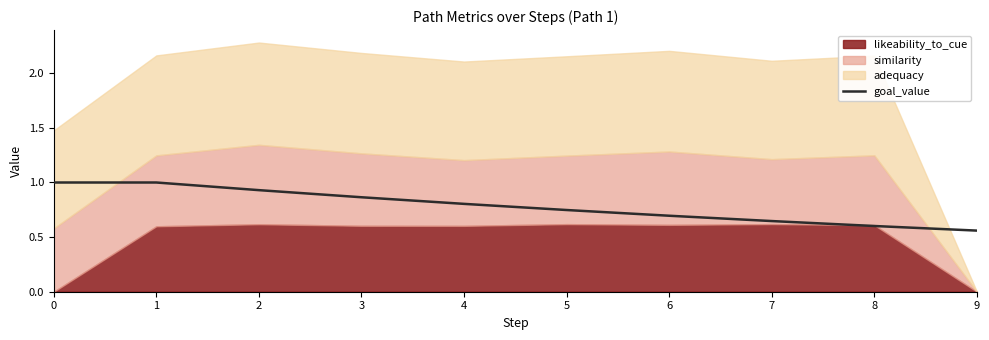

The value of goal_value at 3 is 0.4. True or false?

False